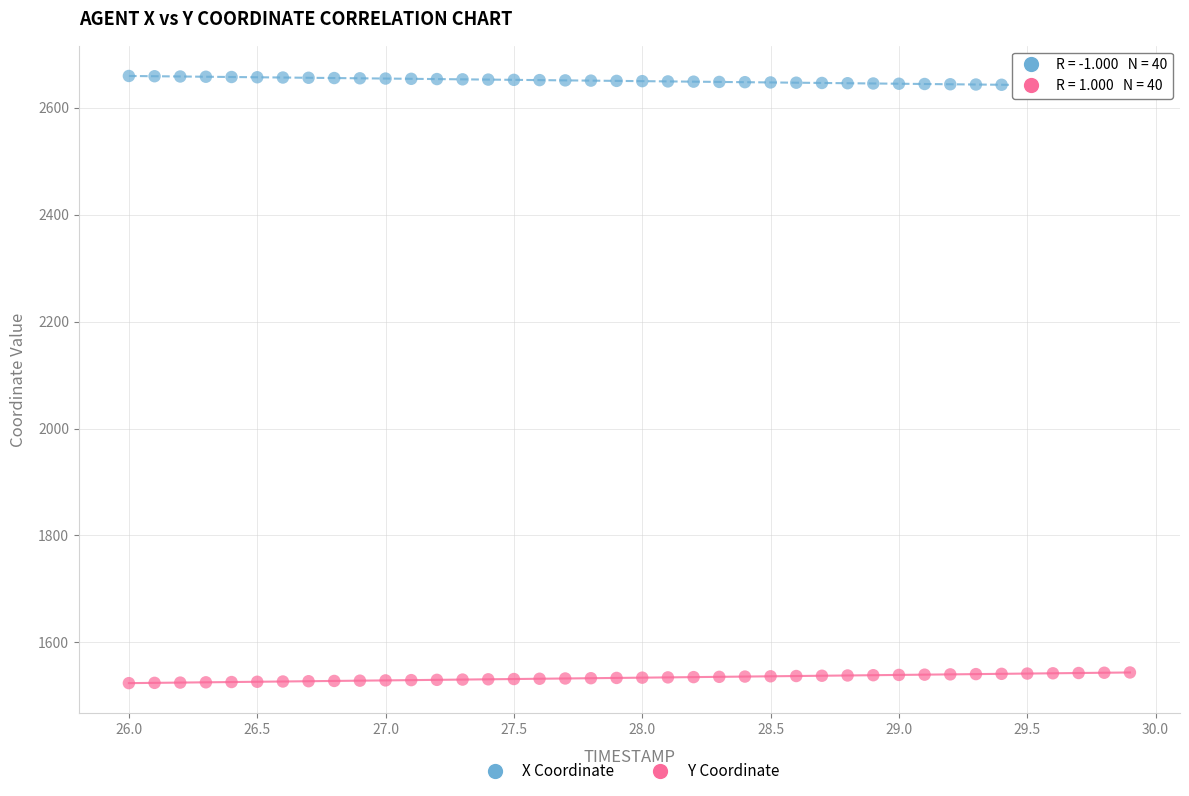

Which series contains the lowest Y value?

Y Coordinate